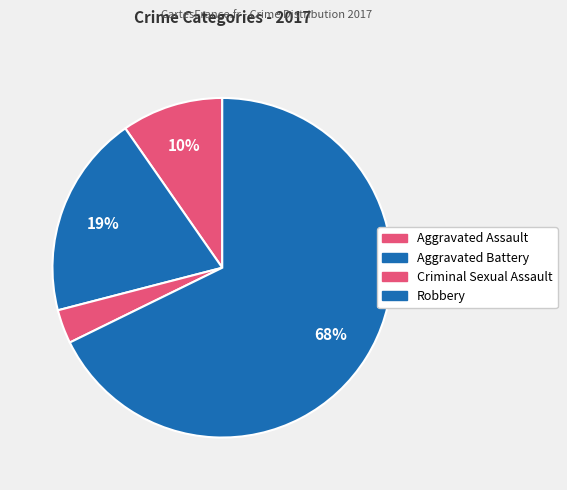

How many segments does this pie chart have?

4